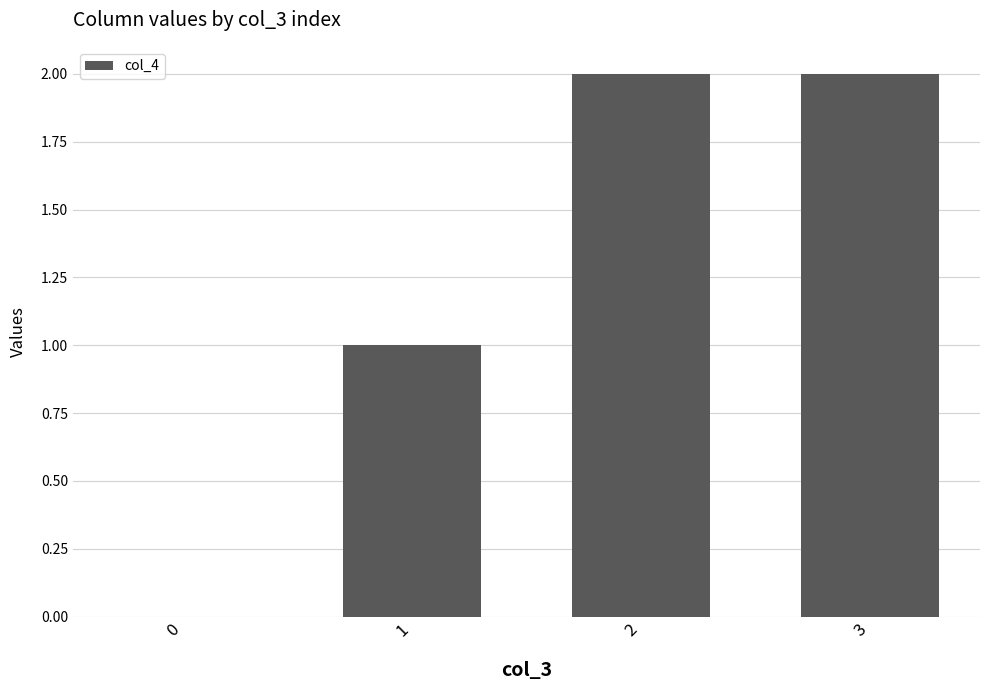

Reading right to left, list all the values displayed in this chart.

3=2	2=2	1=1	0=0